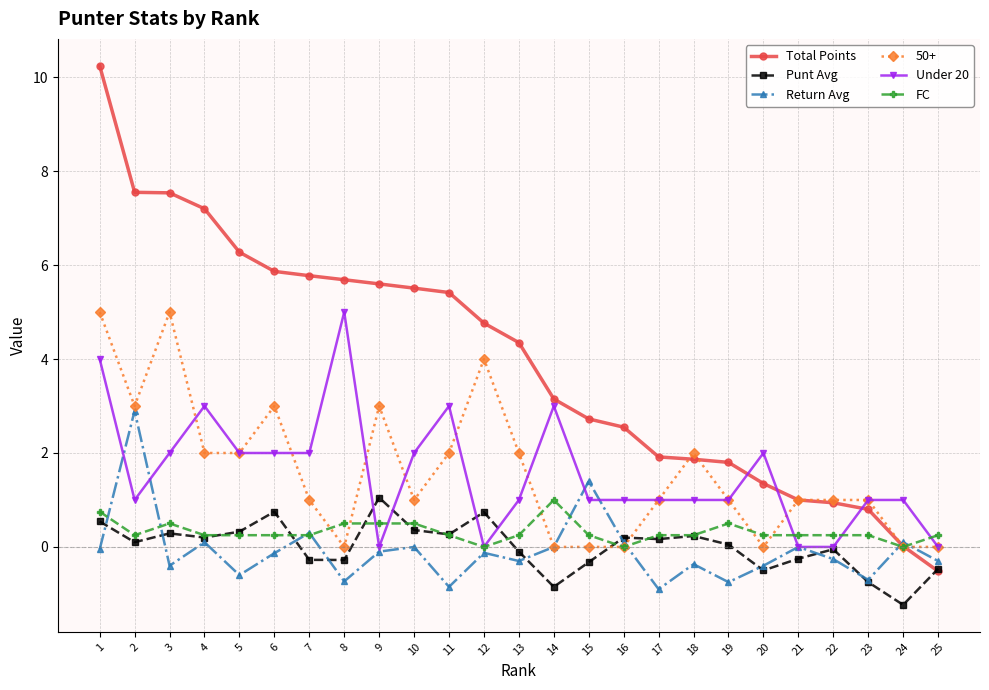

Between 13 and 18, which series saw the biggest shift?

Total Points